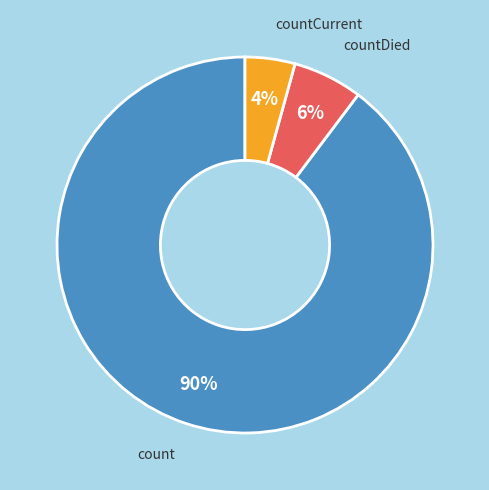

Is it true that count is 90% of the pie?

True